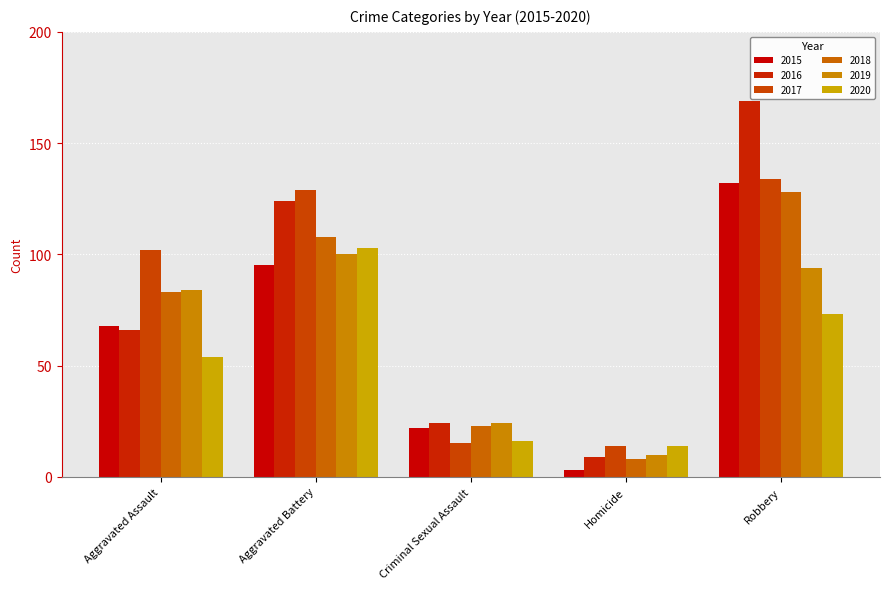

Reading left to right, list all the values displayed in this chart.

2015: 68	95	22	3	132
2016: 66	124	24	9	169
2017: 102	129	15	14	134
2018: 83	108	23	8	128
2019: 84	100	24	10	94
2020: 54	103	16	14	73